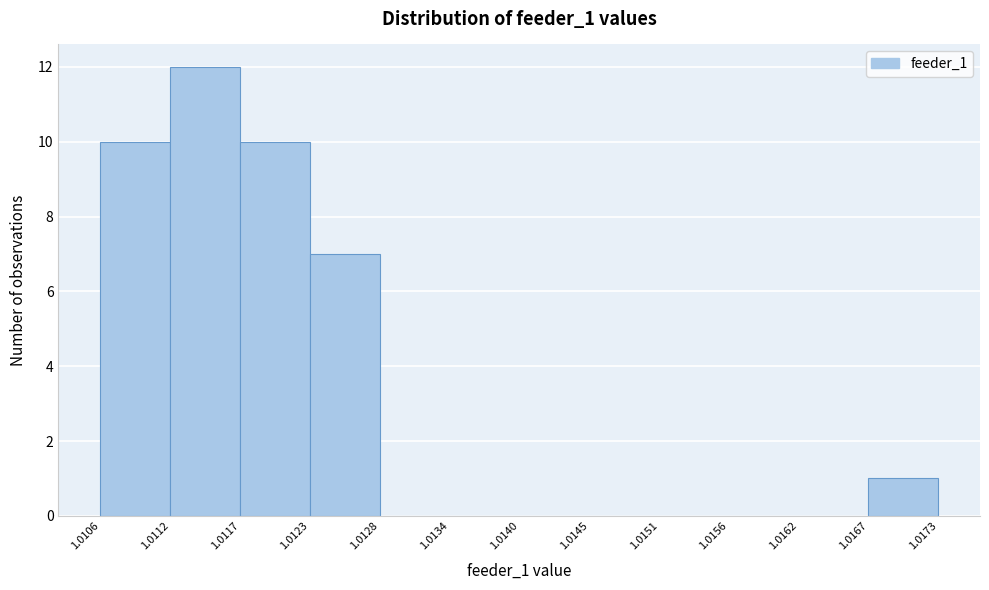

Reading left to right, list every bar in this chart as the range it spans on the x-axis followed by its height. The values are not printed on the chart, so give them approximately, as read against the axis.

1.0106 to 1.0112: 10
1.0112 to 1.0117: 12
1.0117 to 1.0123: 10
1.0123 to 1.0128: 7
1.0128 to 1.0134: 0
1.0134 to 1.0140: 0
1.0140 to 1.0145: 0
1.0145 to 1.0151: 0
1.0151 to 1.0156: 0
1.0156 to 1.0162: 0
1.0162 to 1.0167: 0
1.0167 to 1.0173: 1